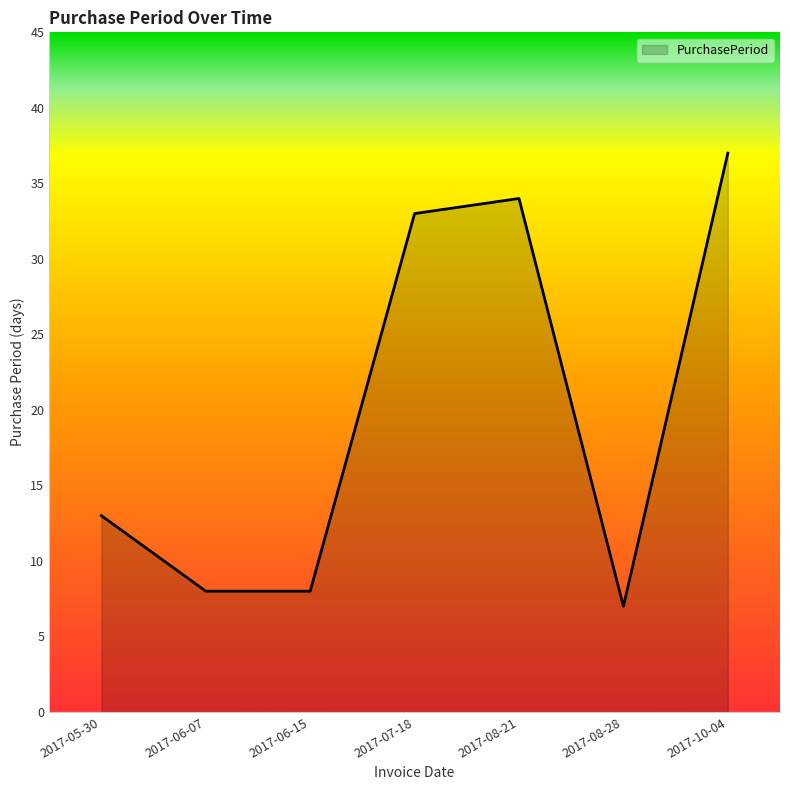

What is the average value?

20